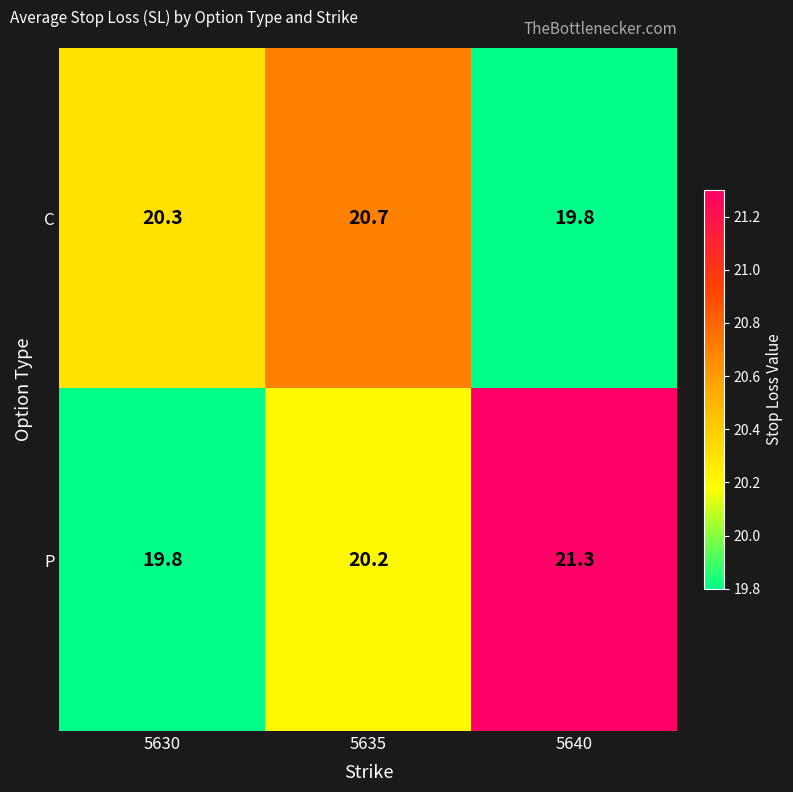

What value does the P series have at 5630?

19.8